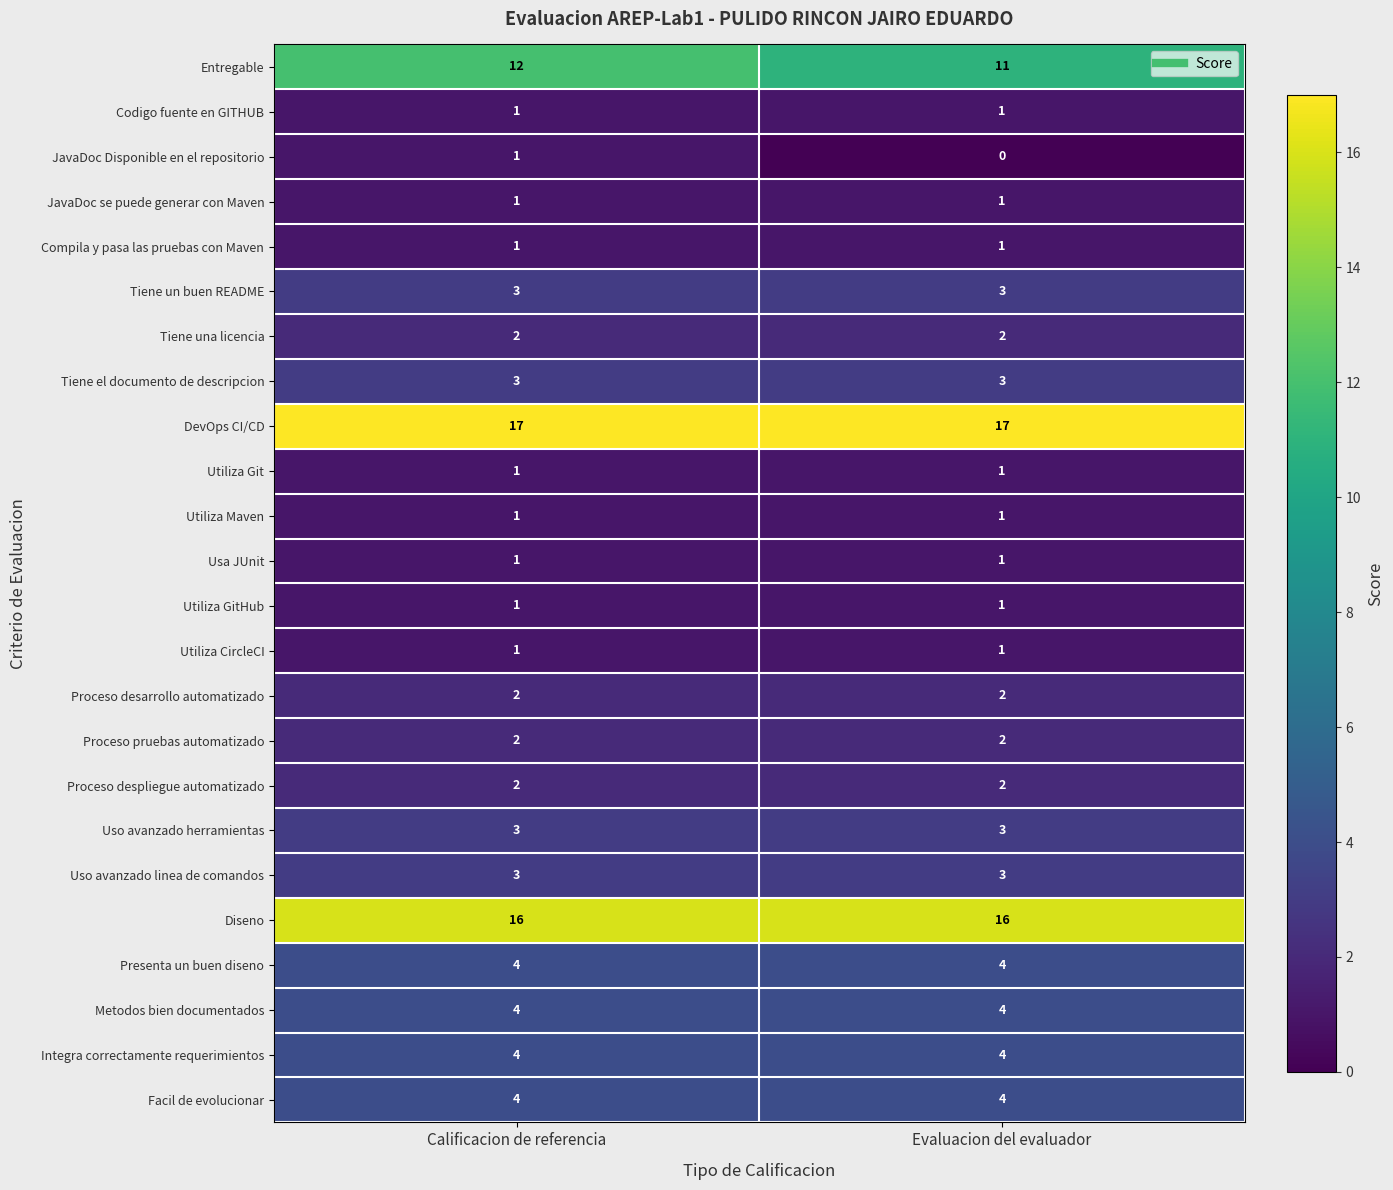

What is the total value across all series at Evaluacion del evaluador?

88